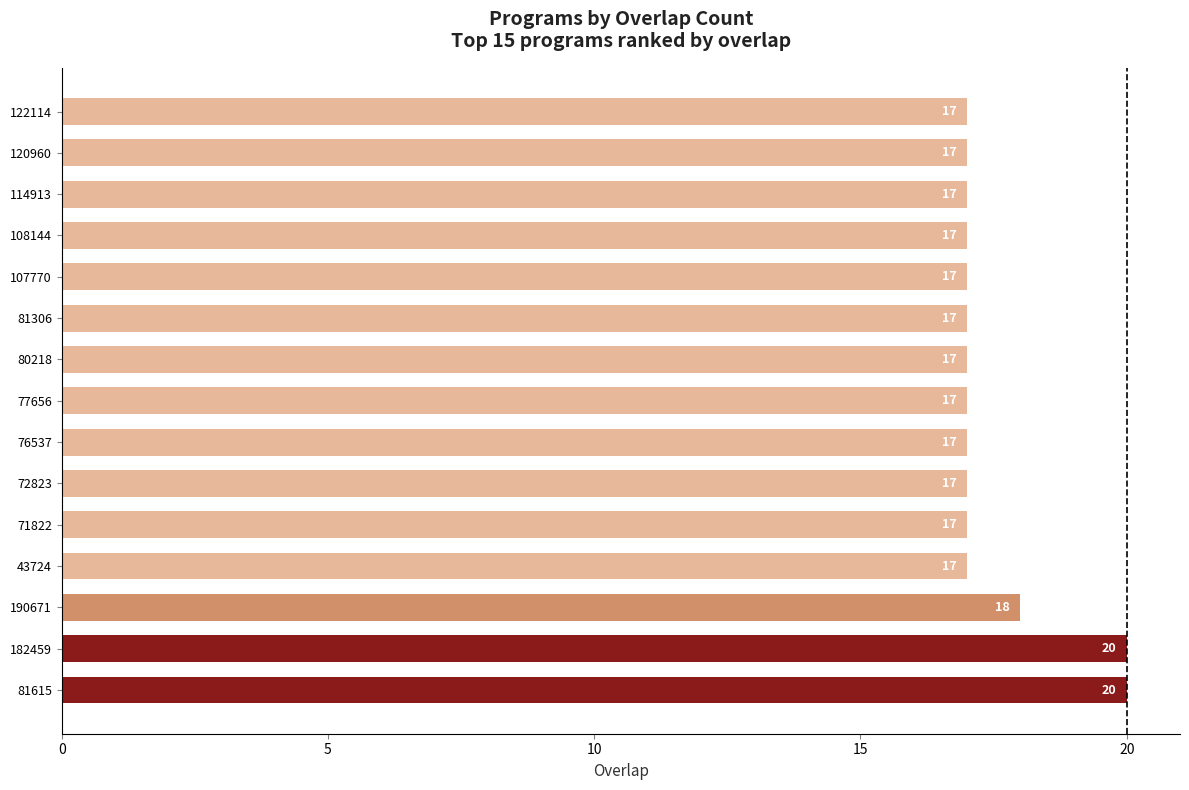

The value at 120960 is 7. True or false?

False